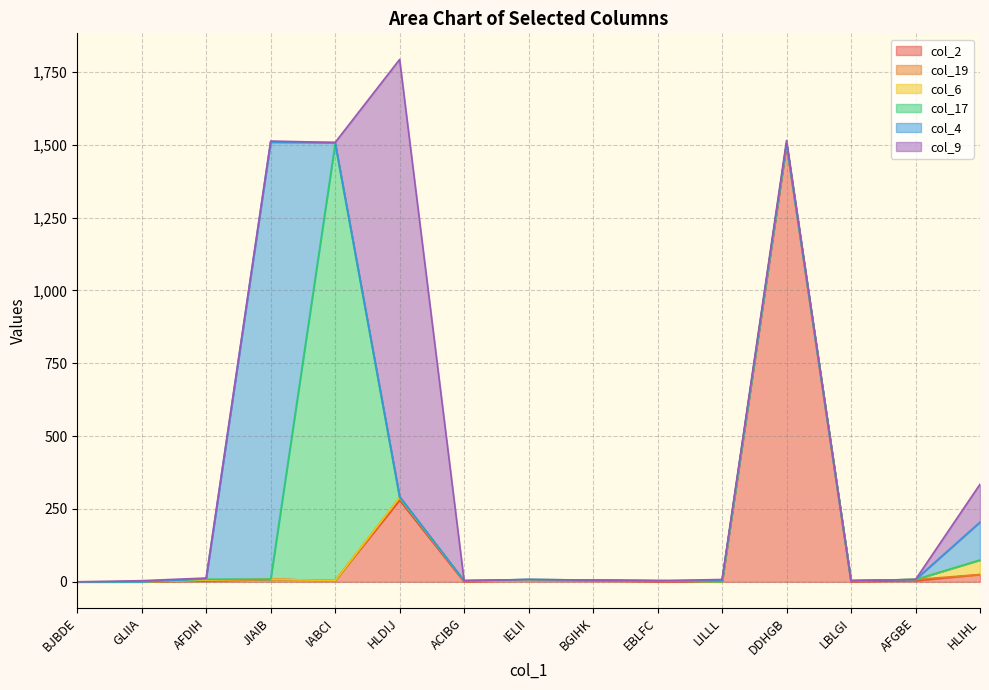

How many lines are shown in the chart?

6